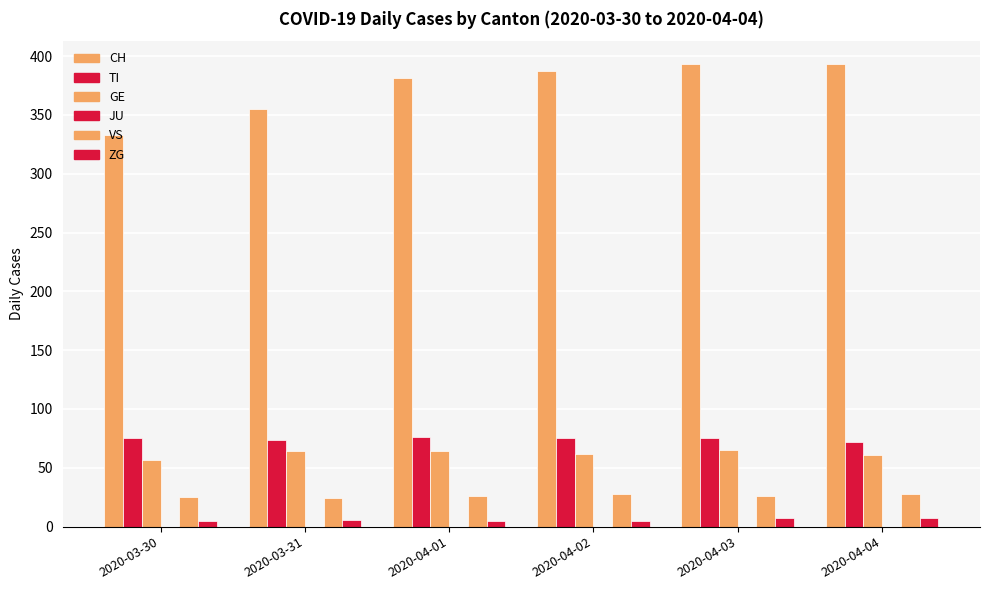

Does the chart contain any negative values?

No